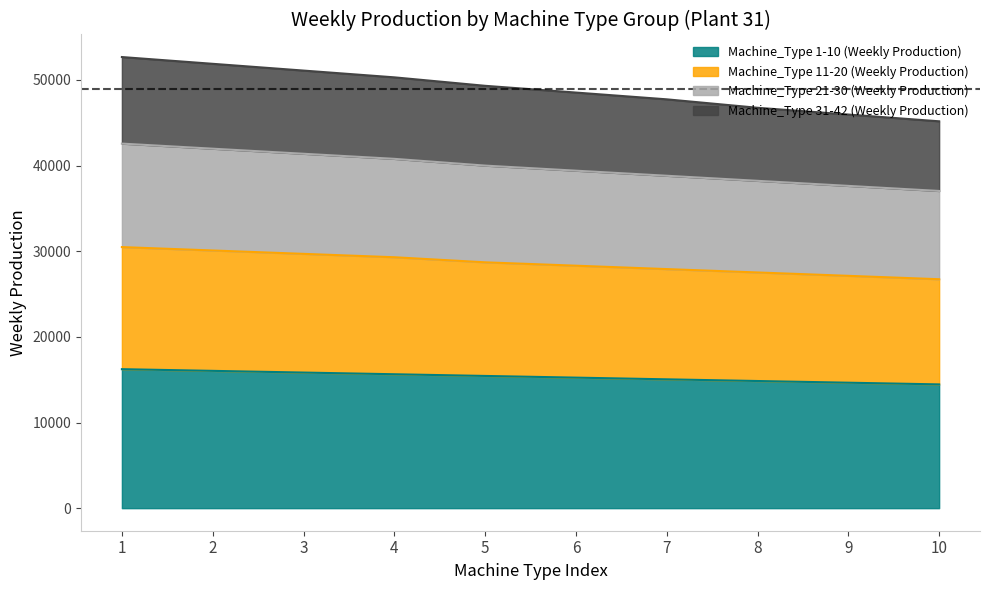

At which category is the sum across all series the highest?

1